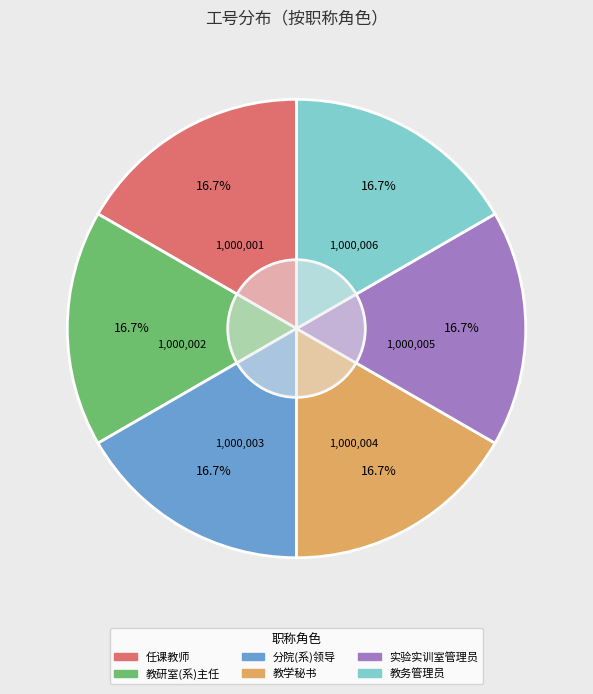

The 教研室(系)主任 slice represents 17% of the pie. True or false?

True